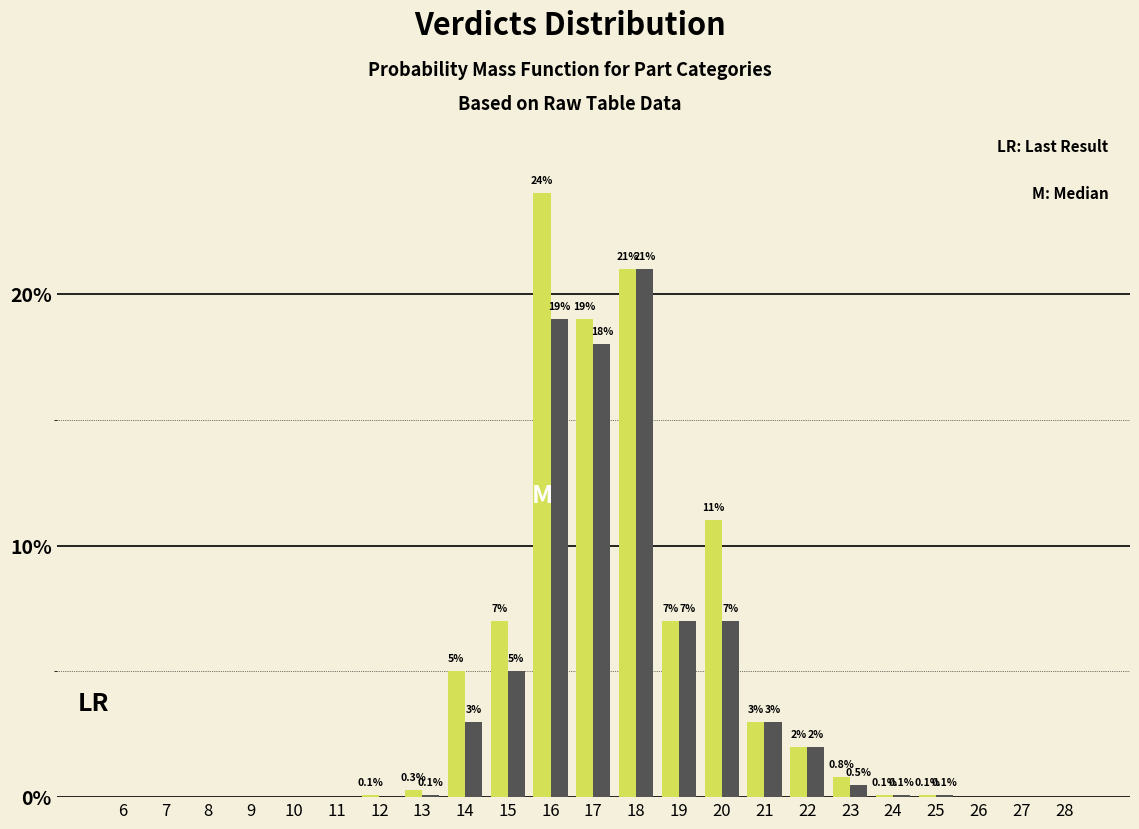

What is the greatest value displayed?

24.0